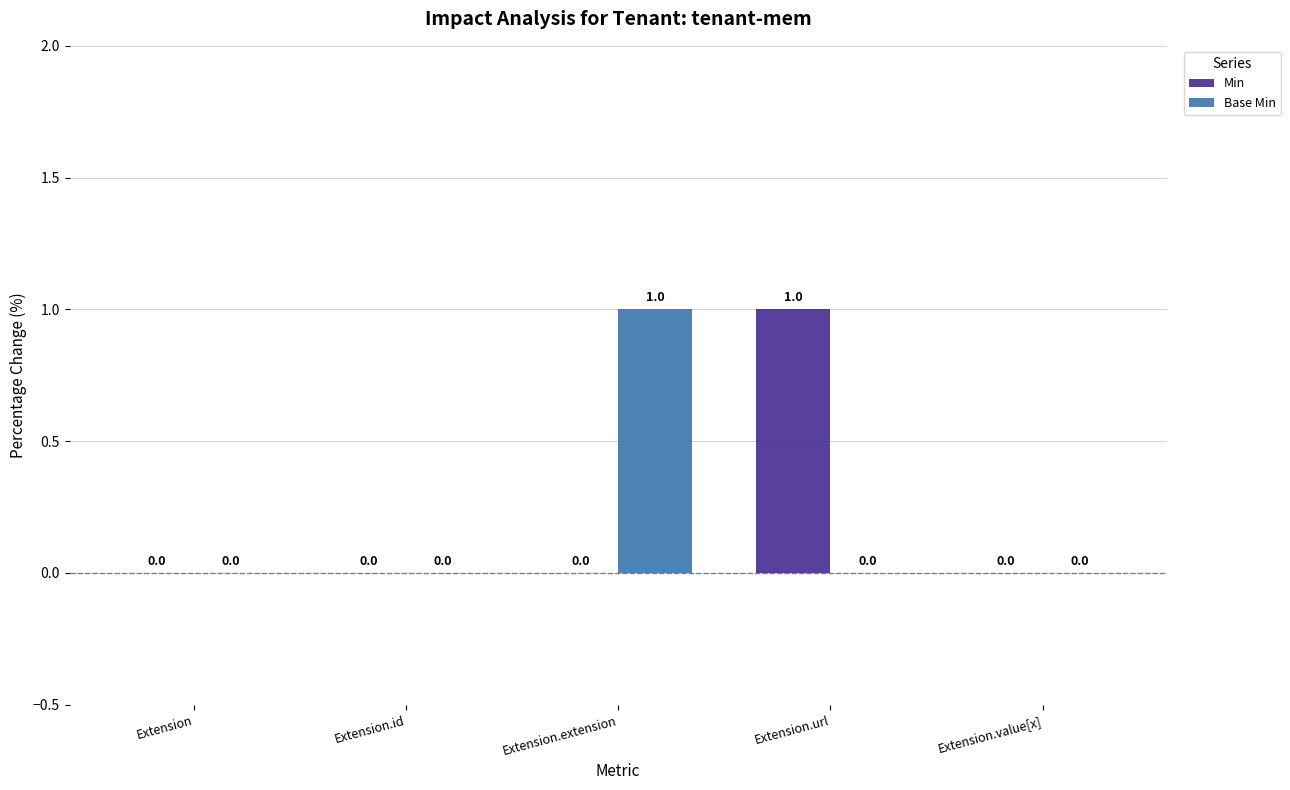

Reading left to right, list all the values displayed in this chart.

Min: Extension=0	Extension.id=0	Extension.extension=0	Extension.url=1	Extension.value[x]=0
Base Min: Extension=0	Extension.id=0	Extension.extension=1	Extension.url=0	Extension.value[x]=0